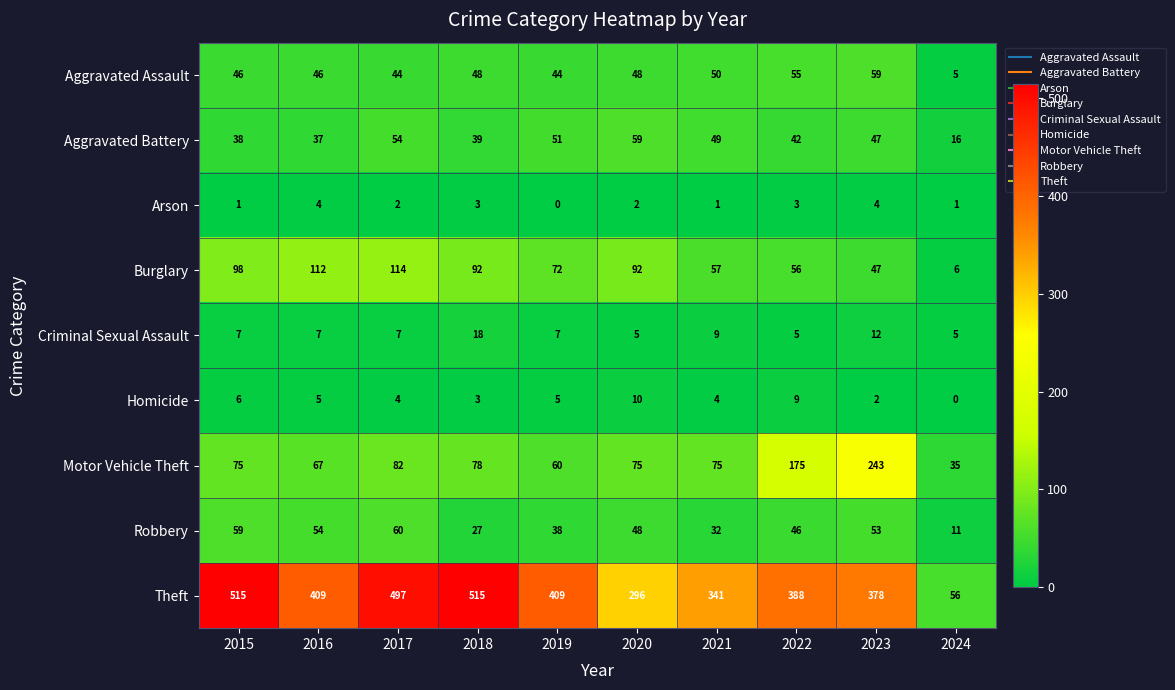

Rank the categories by Aggravated Battery value from lowest to highest.

2024, 2016, 2015, 2018, 2022, 2023, 2021, 2019, 2017, 2020